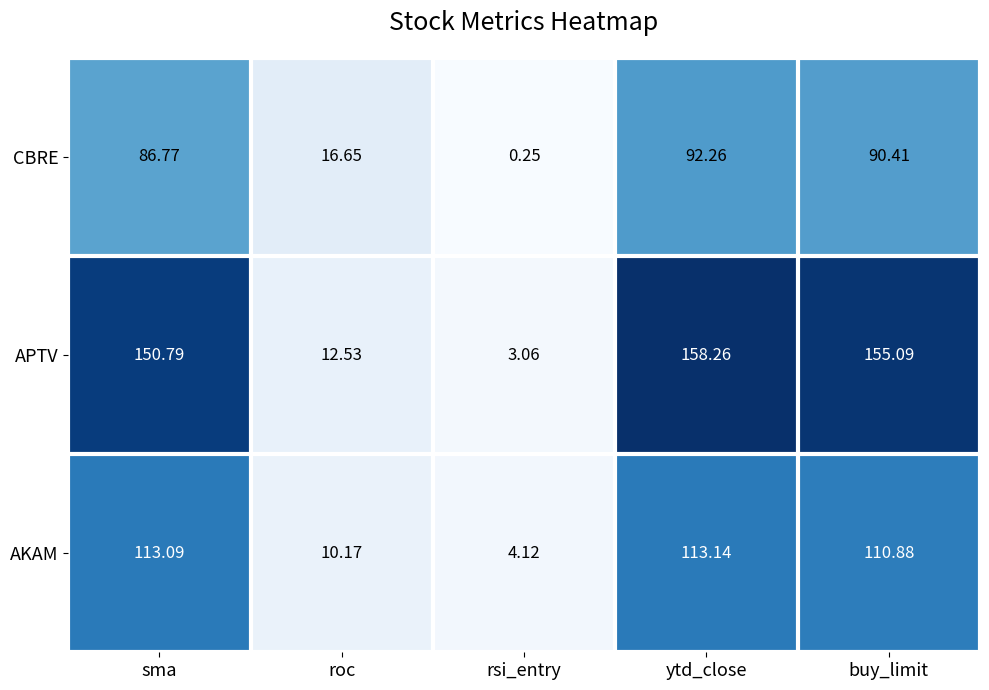

How many distinct data groups are displayed?

3